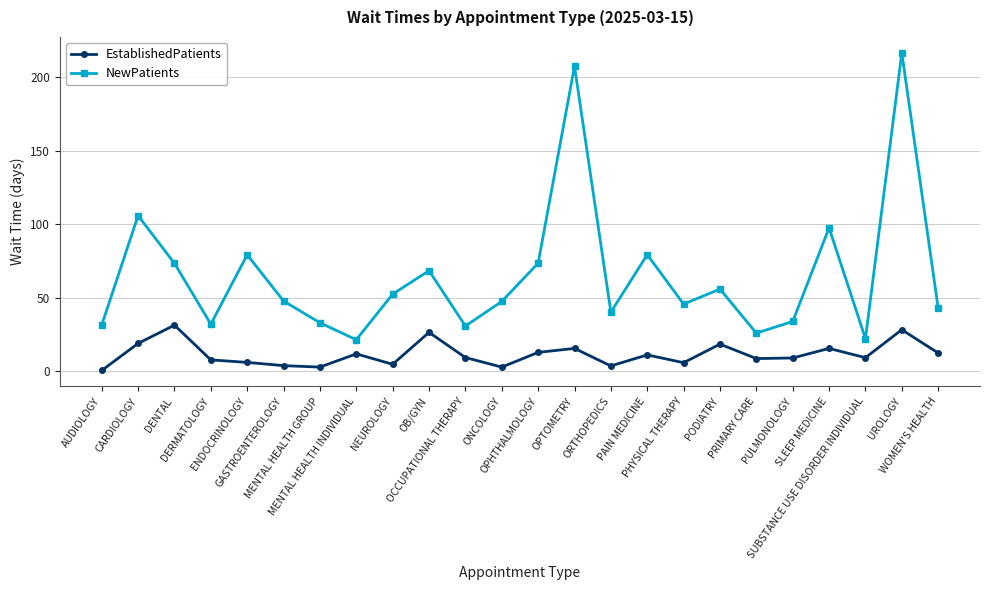

In NewPatients, how many points are lower than both neighbors (excluding endpoints)?

7